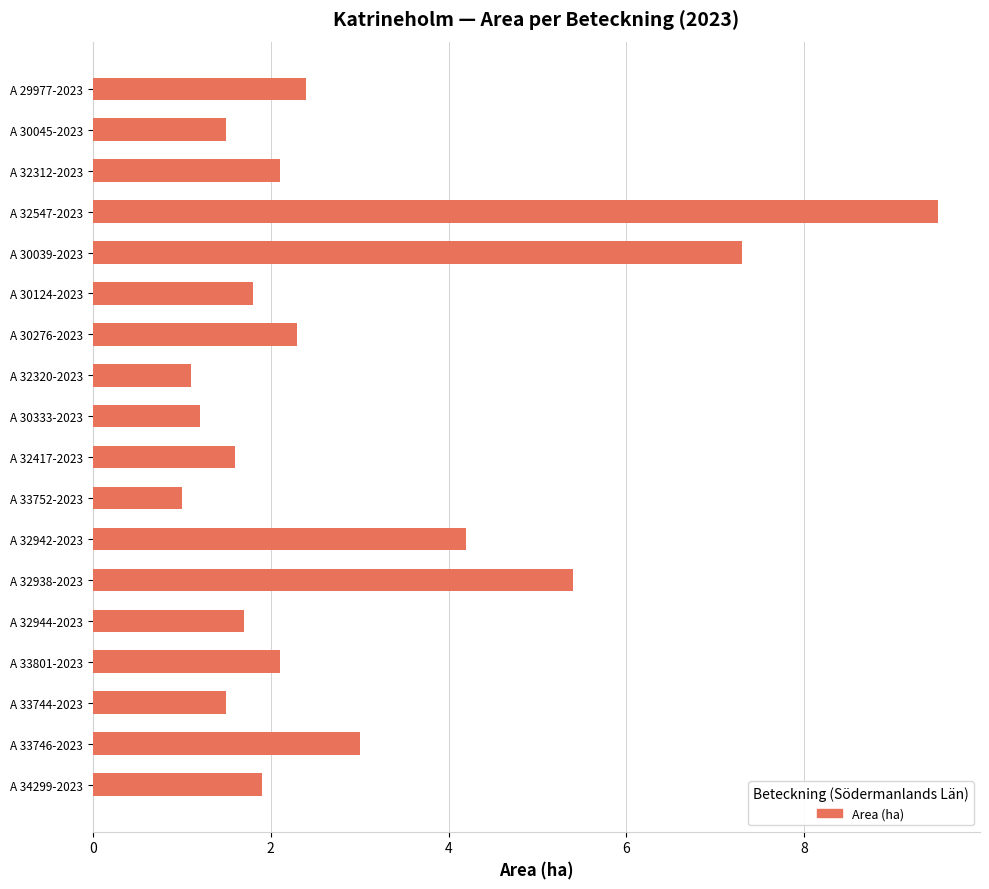

Which has a higher value, A 30124-2023 or A 32547-2023?

A 32547-2023